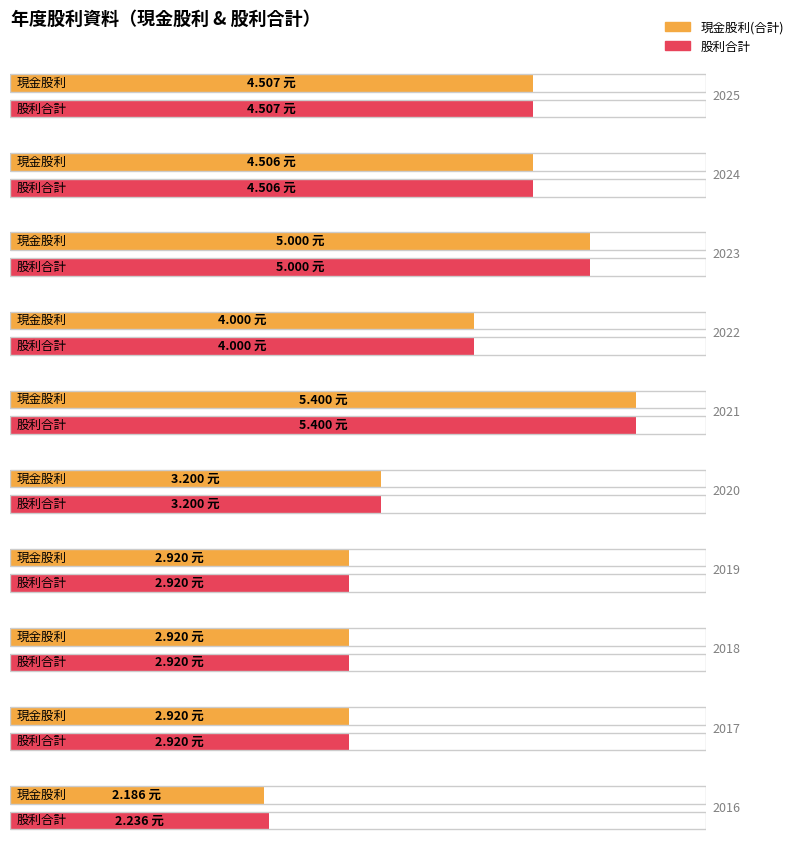

At which label does 現金股利(合計) first exceed 4?

2025